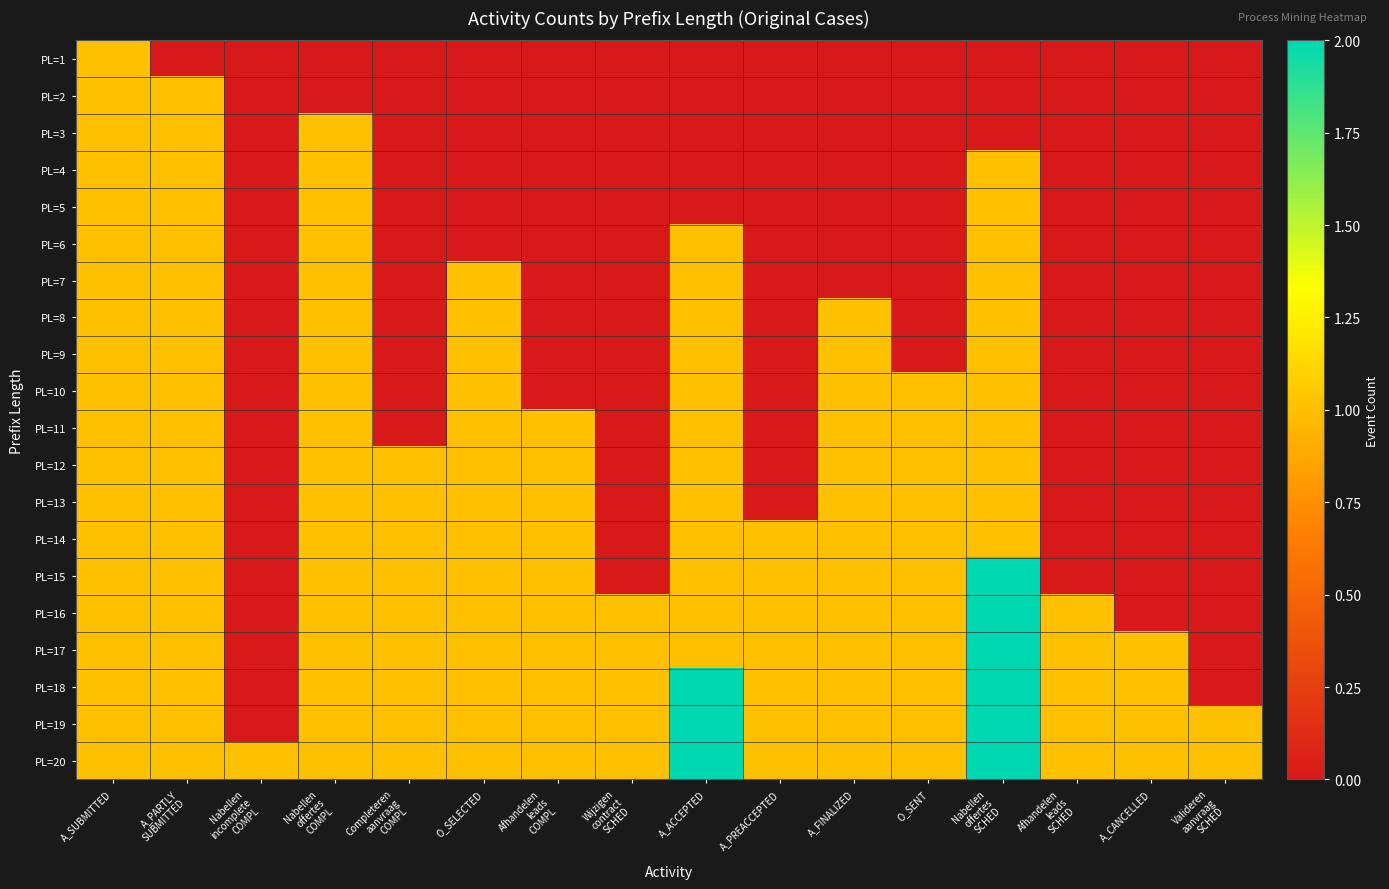

Which series has the largest total across all categories?

PL=20